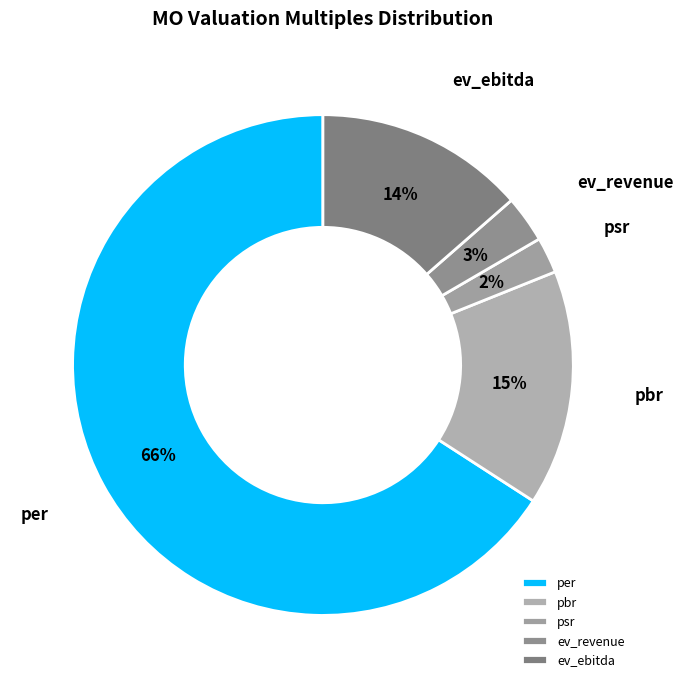

True or false: per accounts for 66% of the total.

True